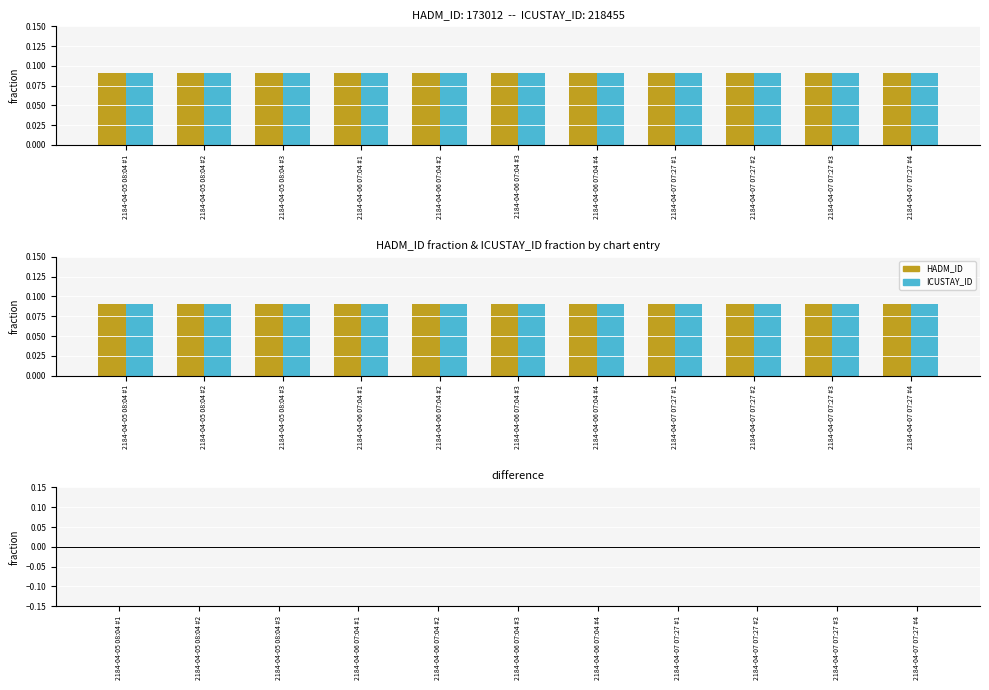

Which has a higher value, 2184-04-05 08:04 #1 or 2184-04-06 07:04 #2?

2184-04-05 08:04 #1